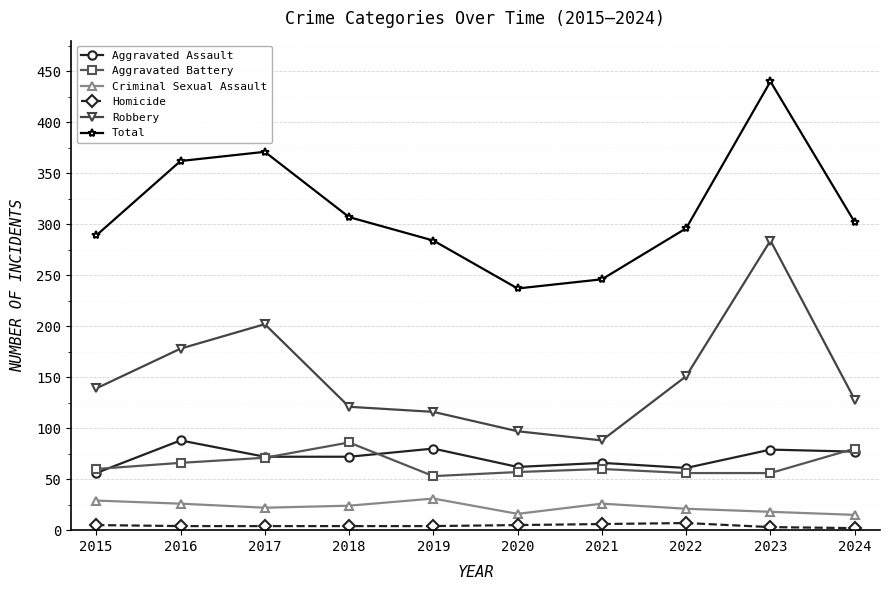

What is the minimum value for Aggravated Assault?

56